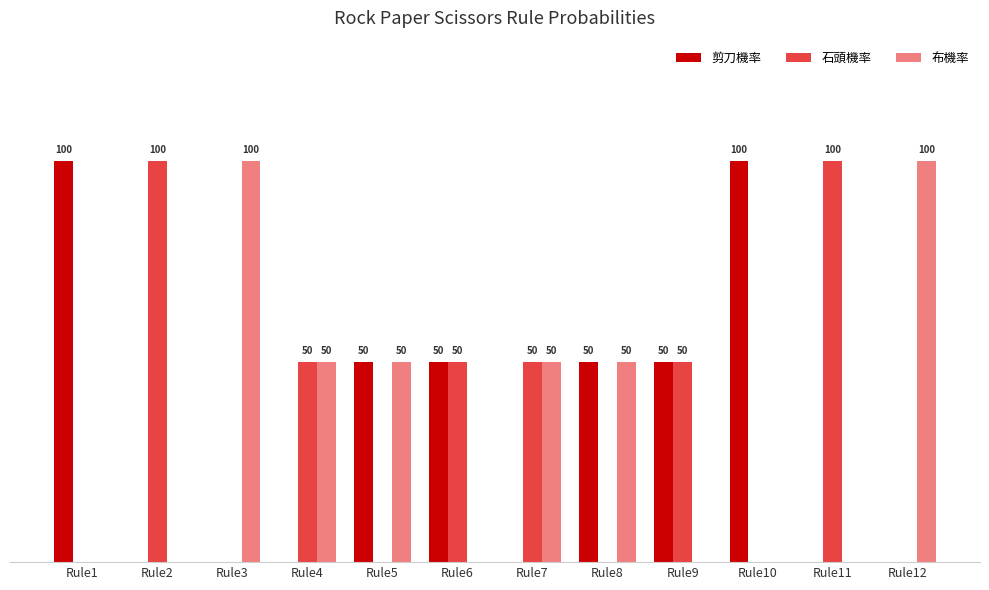

Is the value of 布機率 at Rule2 greater than the value of 剪刀機率 at Rule1?

No